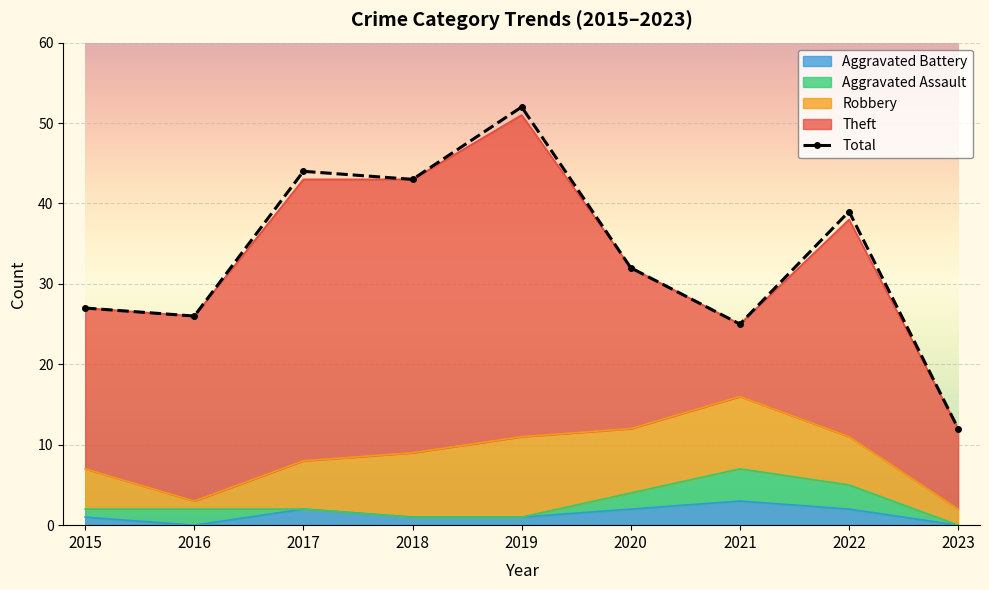

What is the value of the Theft point at the 5th from the left?

40